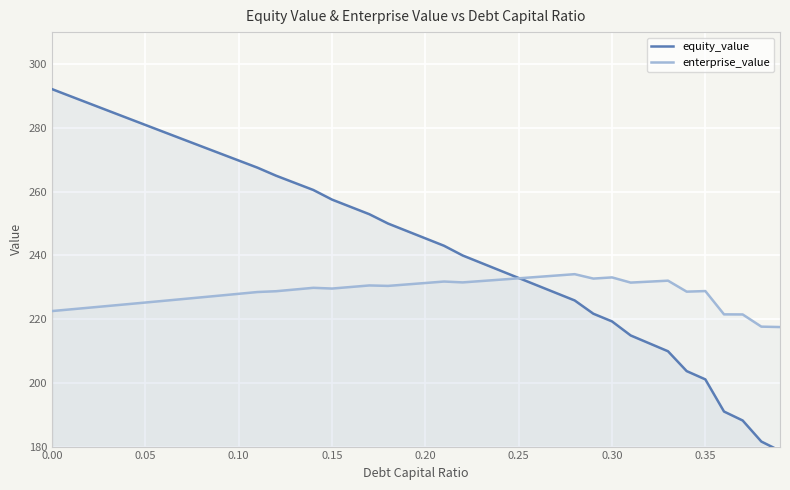

Rank the series by their maximum value, from lowest to highest.

enterprise_value, equity_value